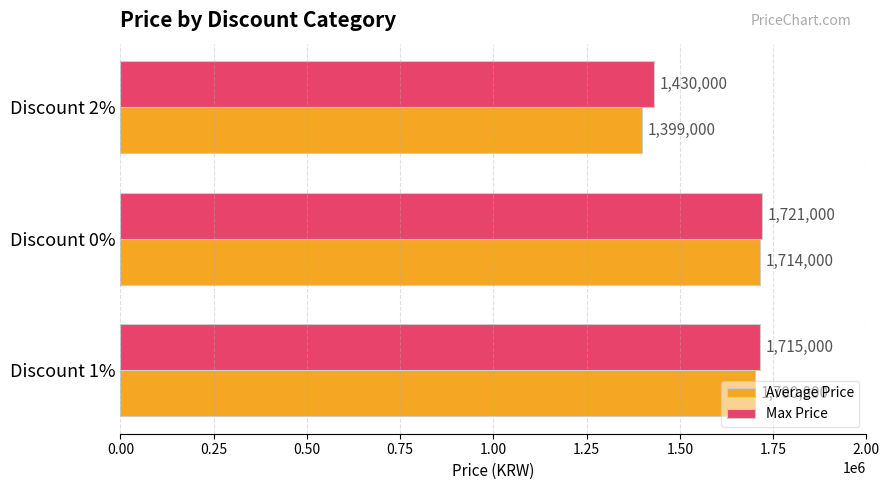

What is the lowest value of the Max Price series?

1430000